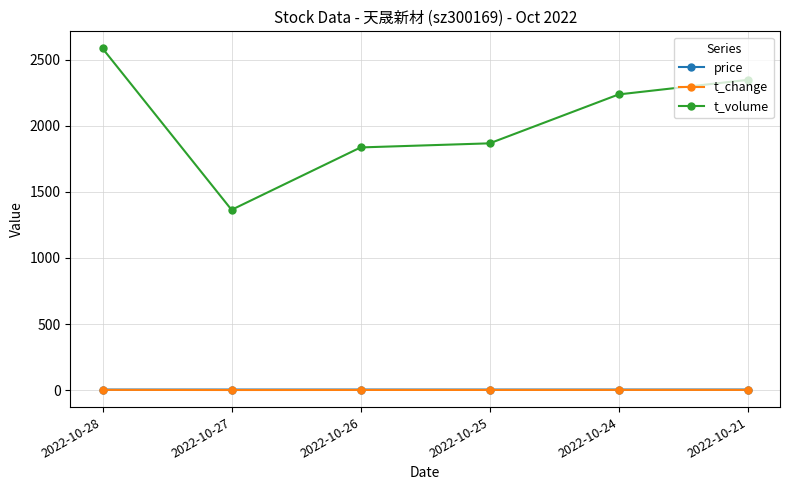

What is the lowest value of the t_volume series?

1364.0